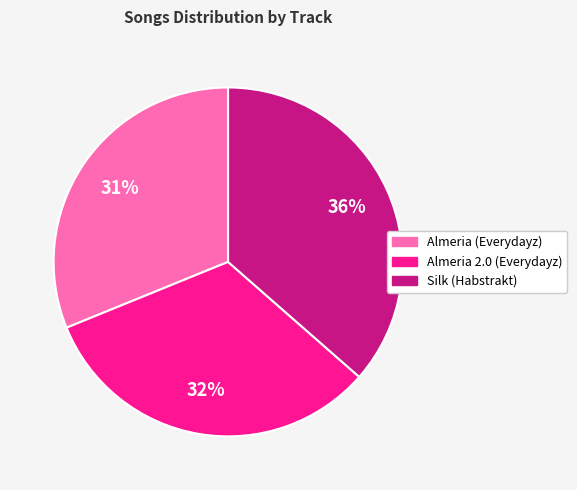

Does Silk (Habstrakt) represent more than half of the total?

No